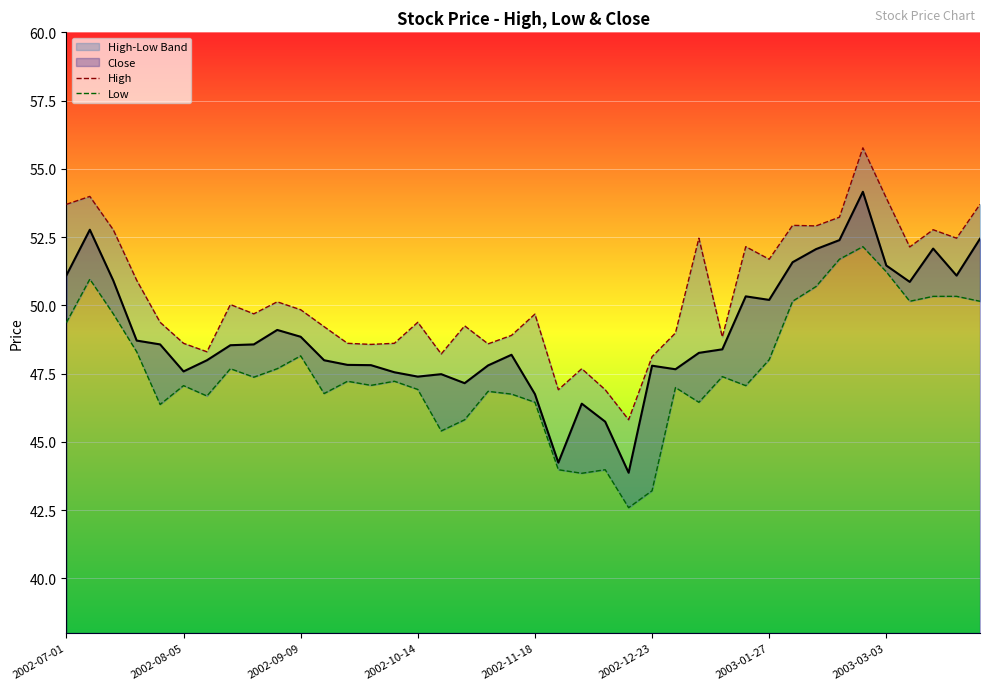

At which label is Low closest to 47?

26